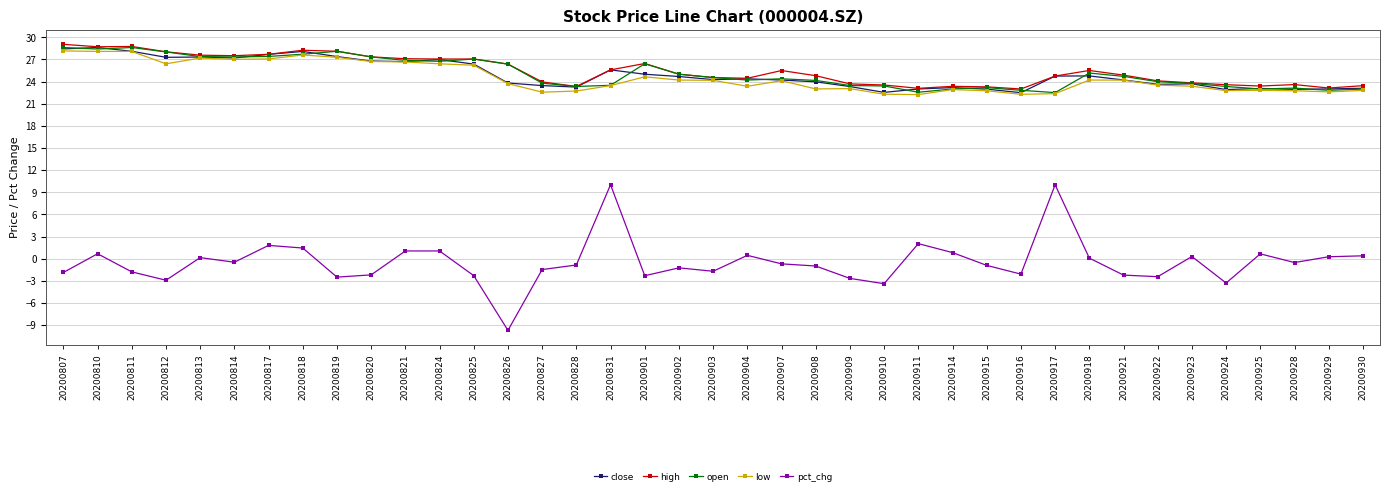

Is it true that open equals 26.4 at 20200901?

True